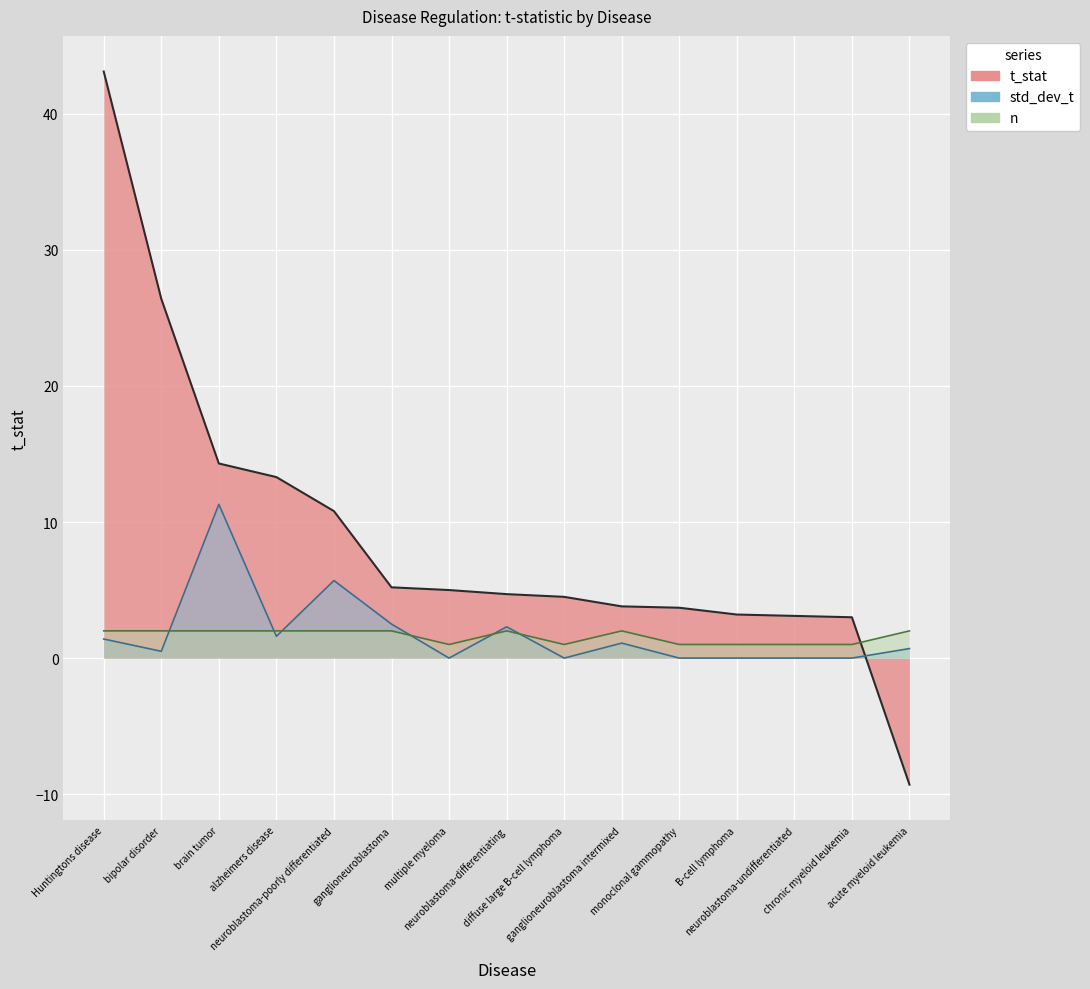

Between which two adjacent categories do std_dev_t and t_stat first intersect?

chronic myeloid leukemia and acute myeloid leukemia